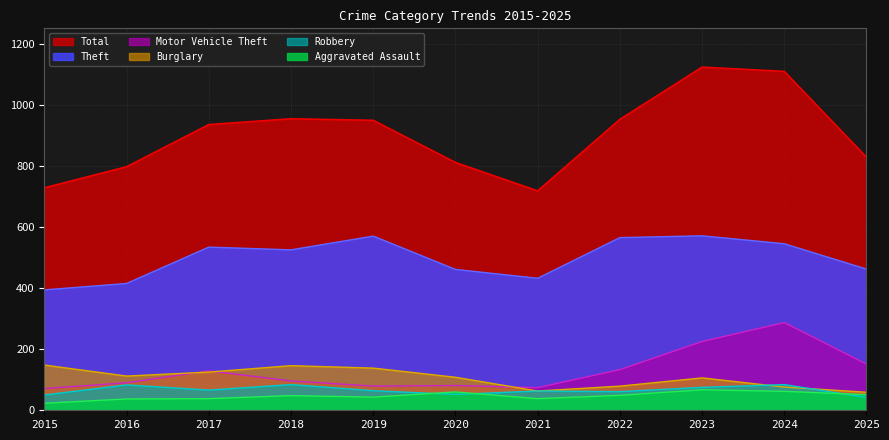

Which series has the largest range (max minus min)?

Total